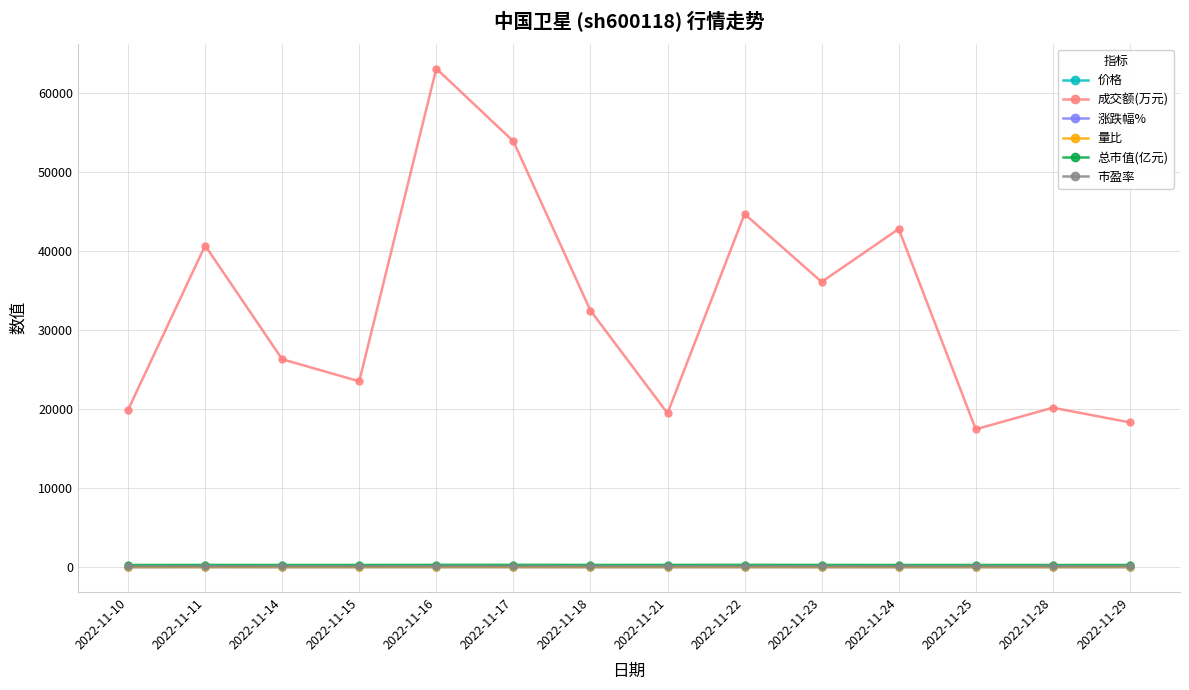

True or false: 总市值(亿元) and 价格 cross at least once.

False